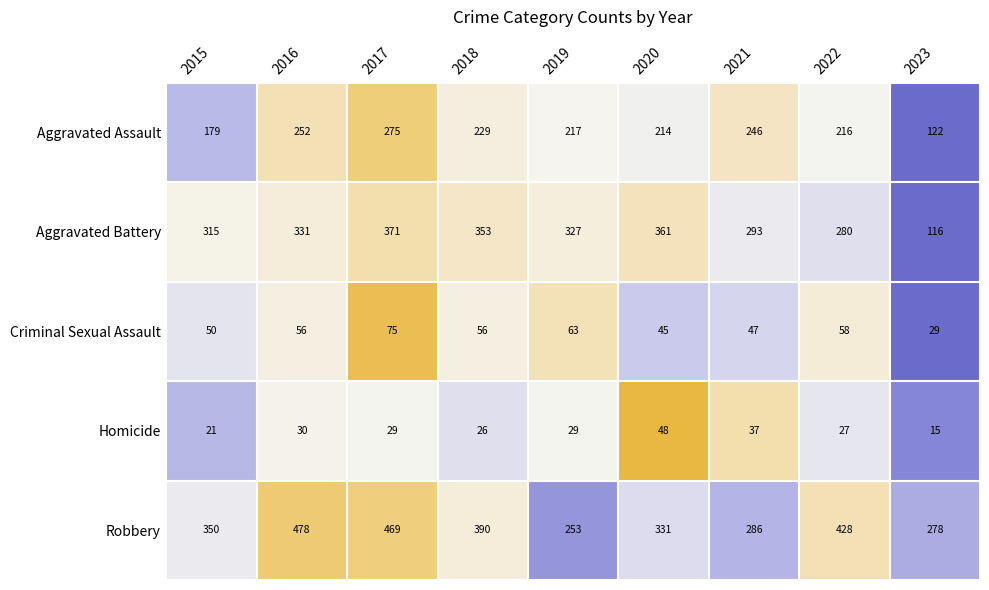

At which category is the sum across all series the highest?

2017